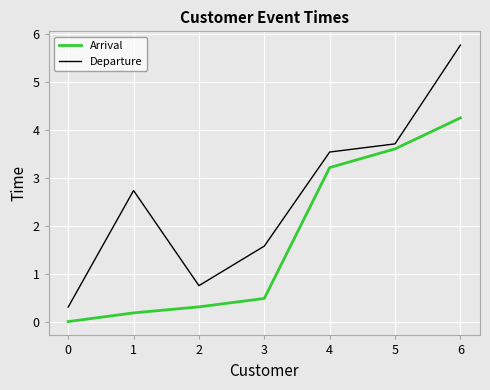

True or false: Arrival and Departure cross at least once.

False